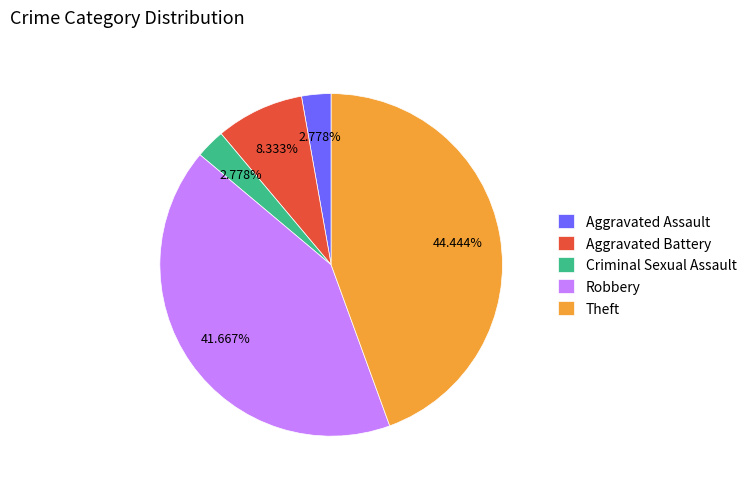

Between Robbery and Theft, which is larger?

Theft